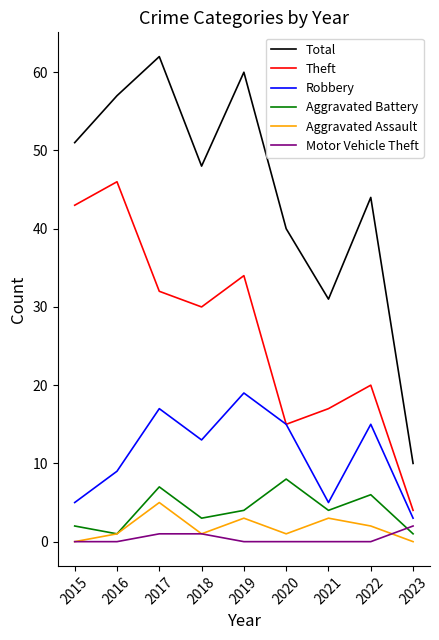

What is the total value across all series at 2016?

114